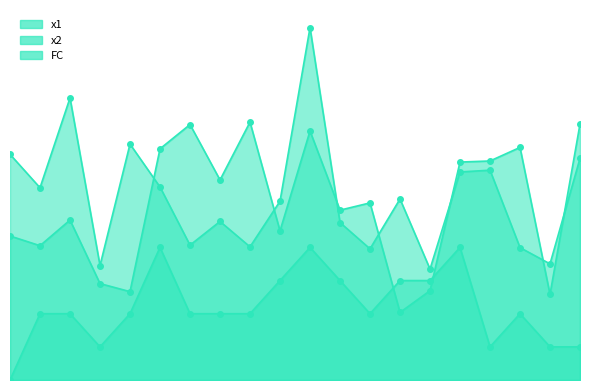

Reading left to right, what are all the values shown in this chart?

x1: 1=6.8	2=5.8	3=8.5	4=3.5	5=7.1	6=5.8	7=4.1	8=4.8	9=4.0	10=5.4	11=10.6	12=4.8	13=4.0	14=5.5	15=3.3	16=6.3	17=6.3	18=4.0	19=3.5	20=6.7
x2: 1=4.3	2=4.1	3=4.8	4=2.9	5=2.7	6=7.0	7=7.7	8=6.0	9=7.8	10=4.5	11=7.5	12=5.1	13=5.3	14=2.0	15=2.7	16=6.6	17=6.6	18=7.0	19=2.6	20=7.7
FC: 1=0.0	2=2.0	3=2.0	4=1.0	5=2.0	6=4.0	7=2.0	8=2.0	9=2.0	10=3.0	11=4.0	12=3.0	13=2.0	14=3.0	15=3.0	16=4.0	17=1.0	18=2.0	19=1.0	20=1.0